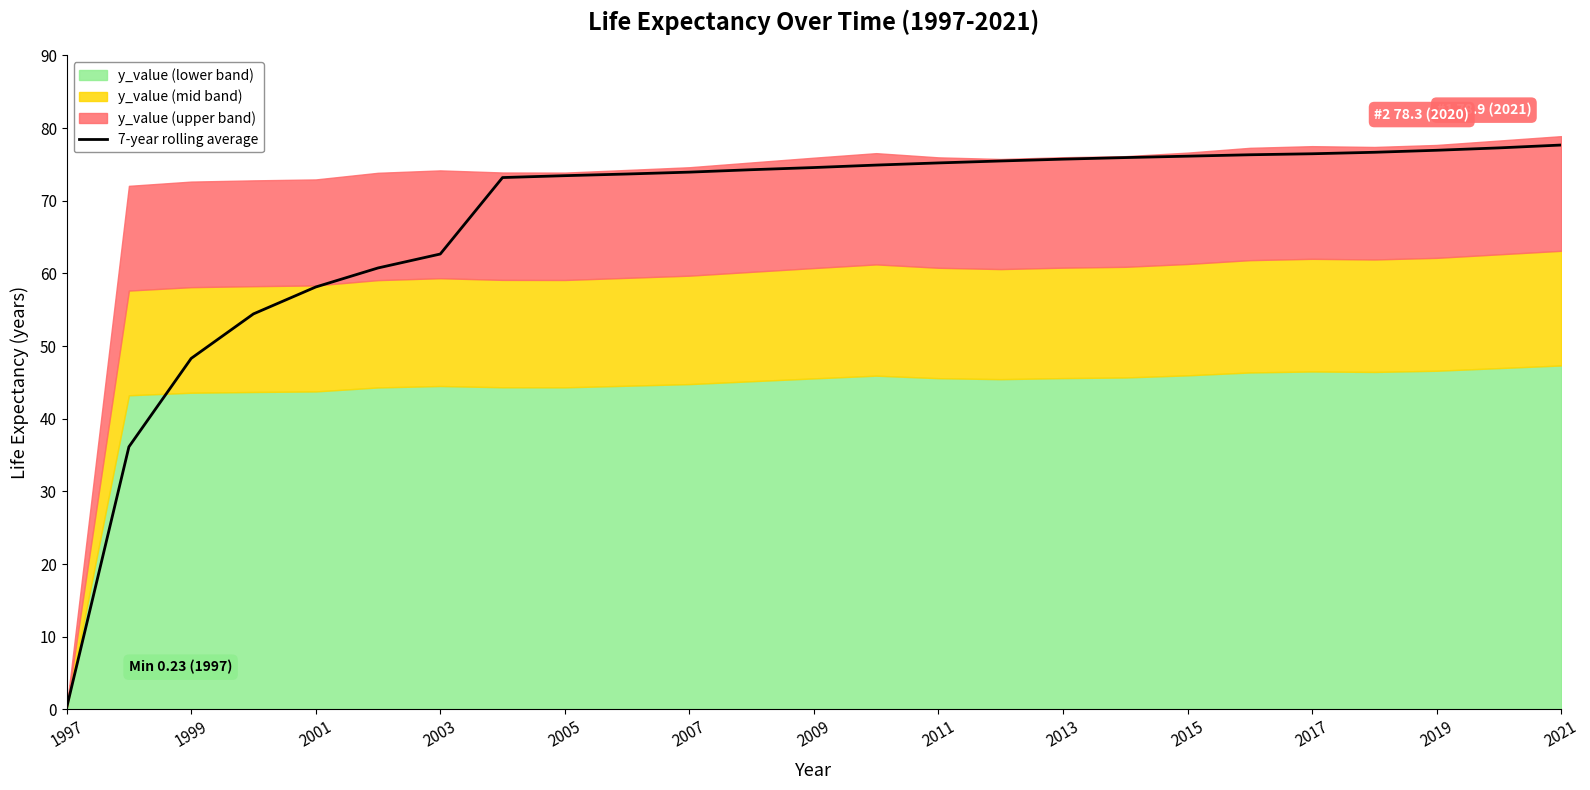

The 7-year rolling average series shows 62.7 at 2003. True or false?

True